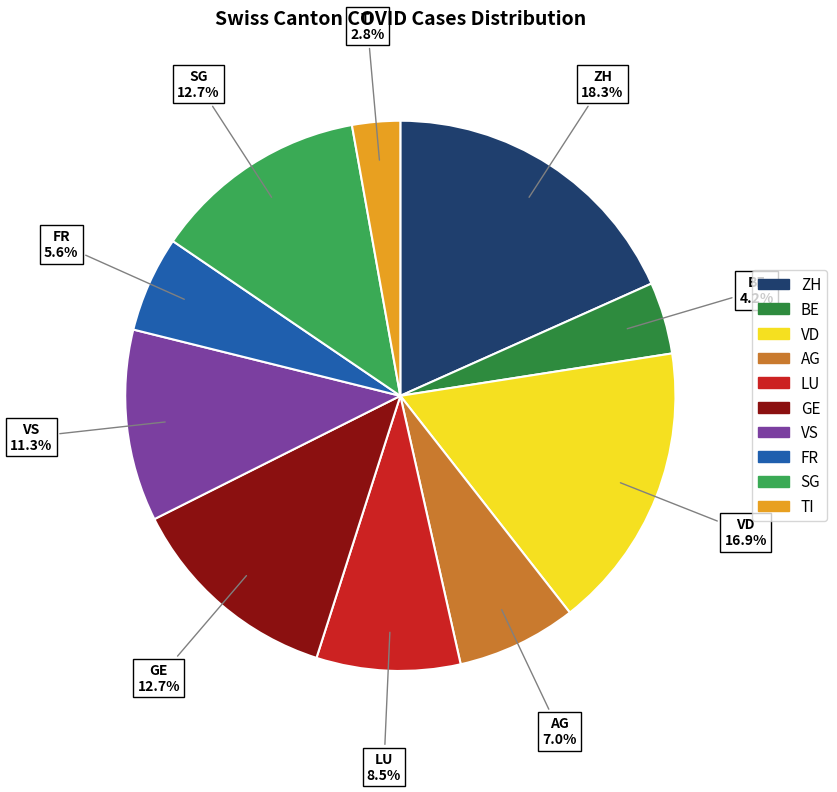

Does TI account for over 50% of the chart?

No